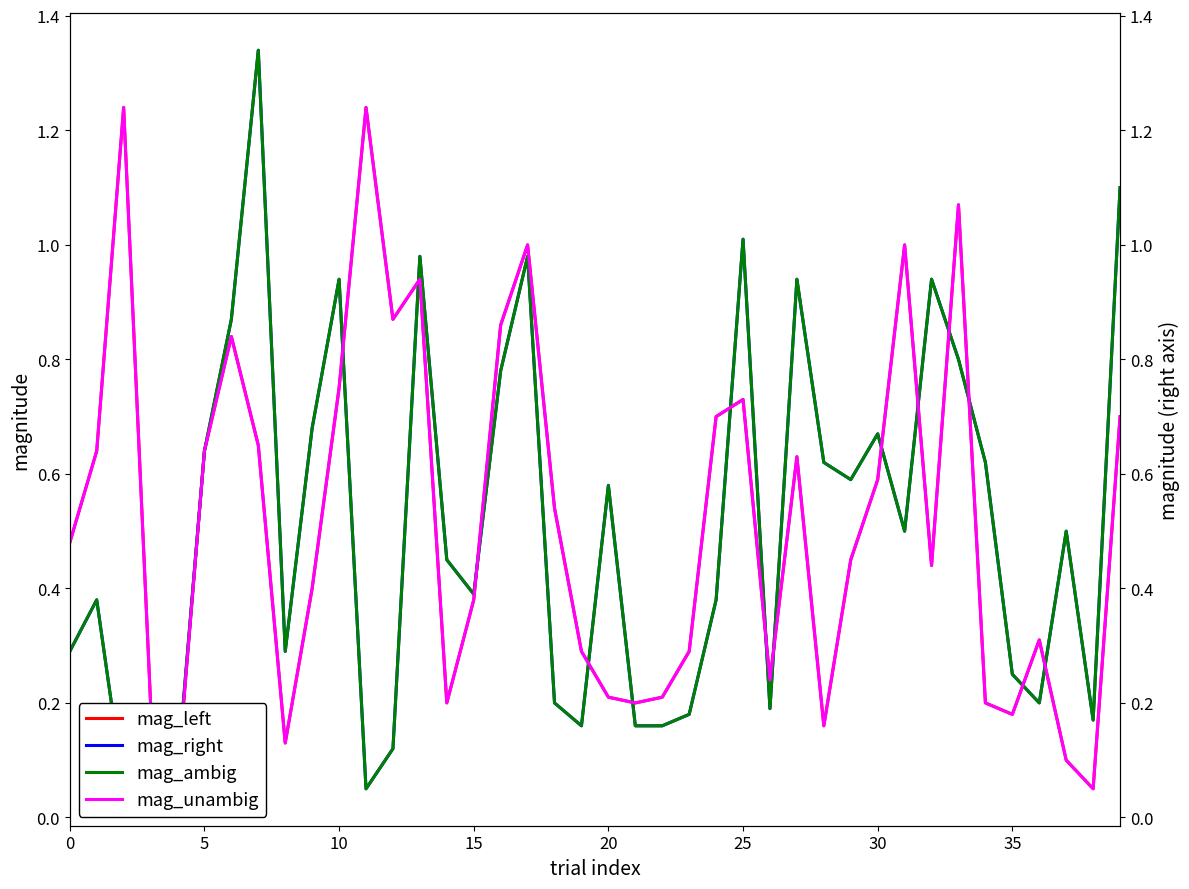

The mag_right series shows 0.1 at 22. True or false?

False